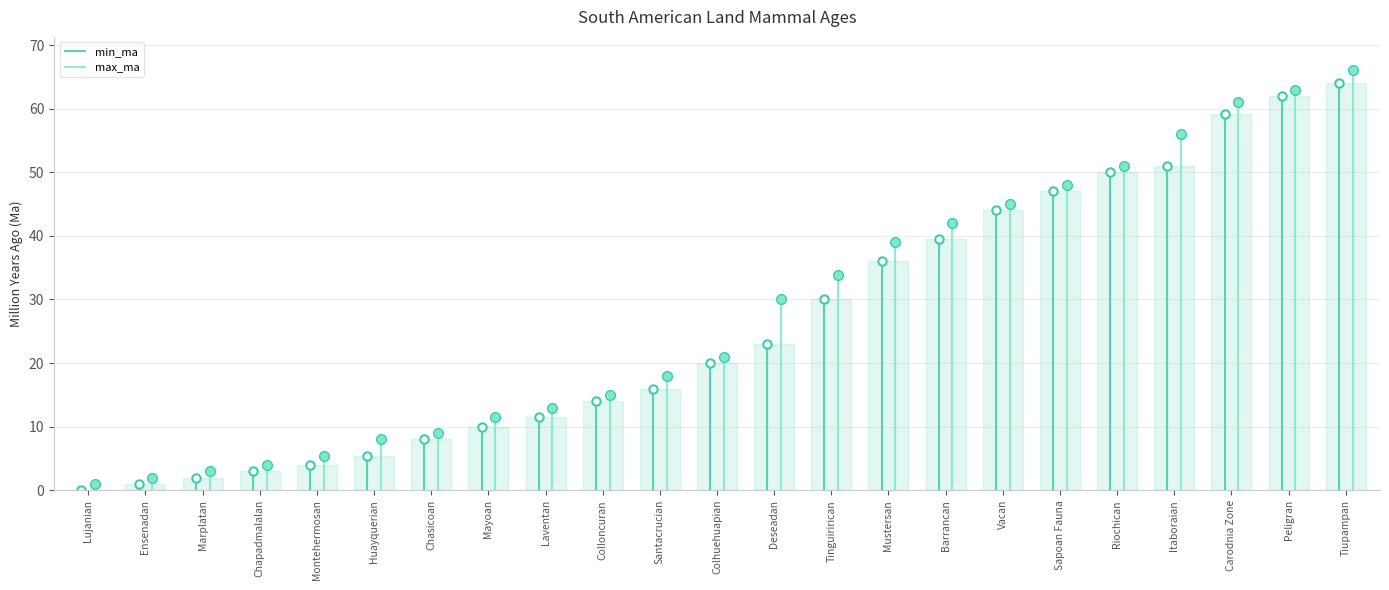

At which label is min_ma closest to 32?

Tinguirirican